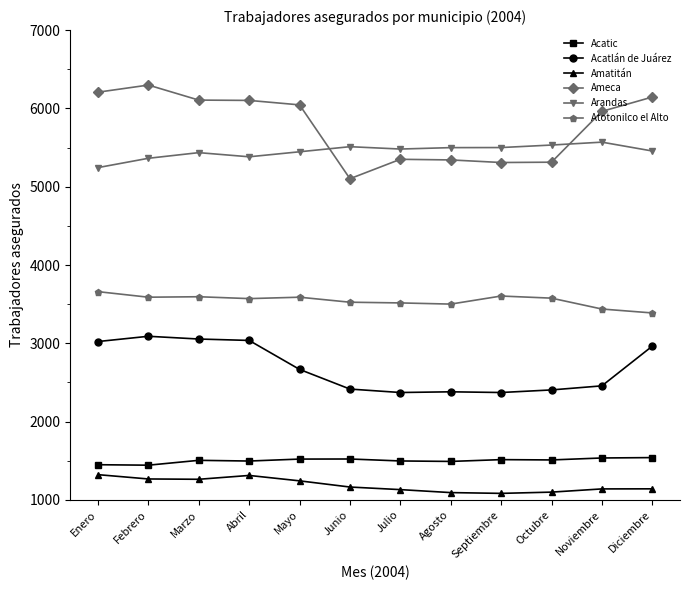

True or false: Acatic has more than 0 points higher than both neighbors.

True